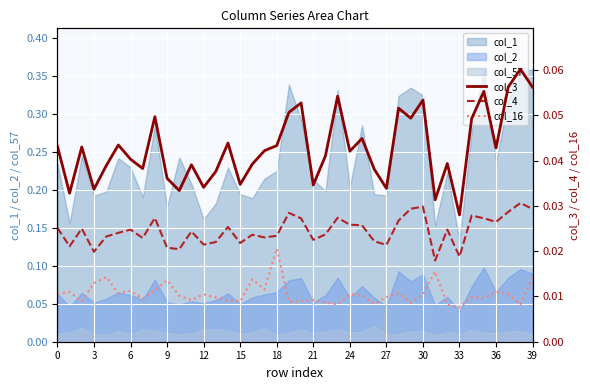

Where is col_3 nearest to the value 0?

33